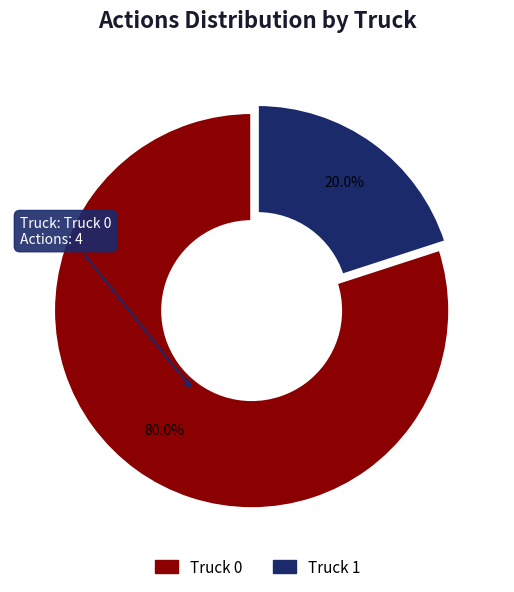

Which slice is the largest?

Truck 0